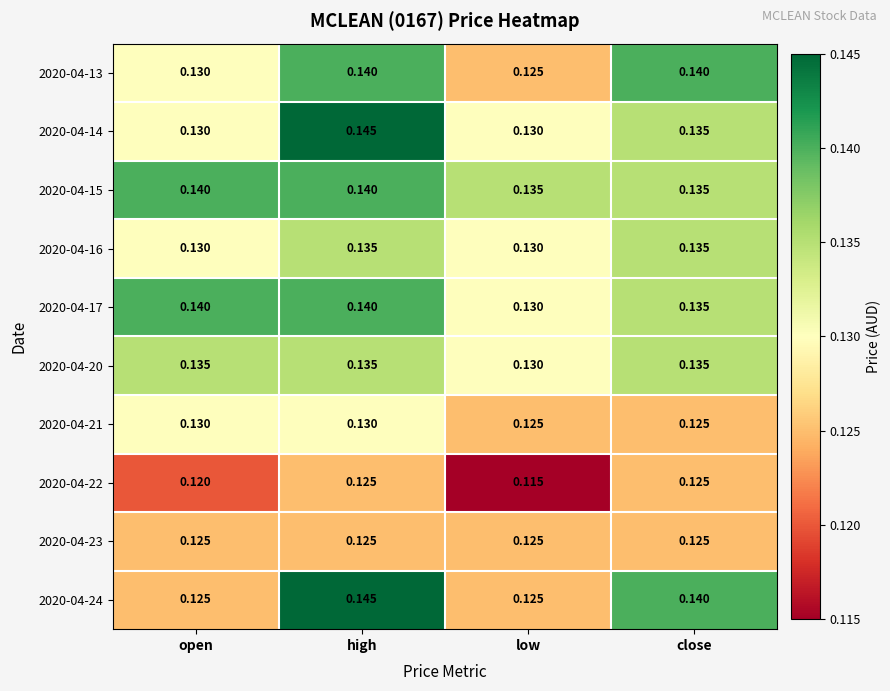

At which label is 2020-04-17 closest to 0?

low